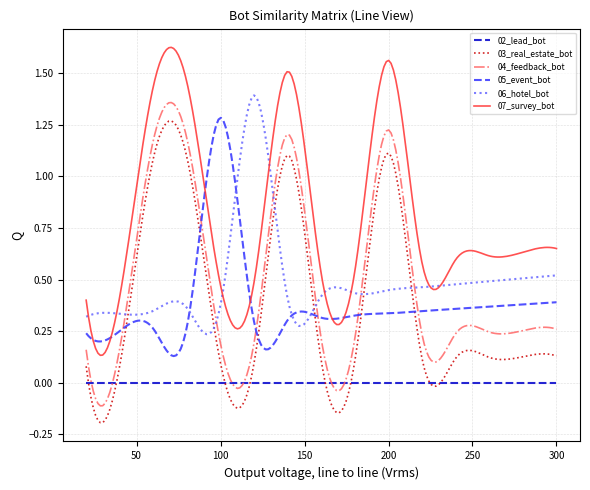

Which series has the largest total across all categories?

07_survey_bot